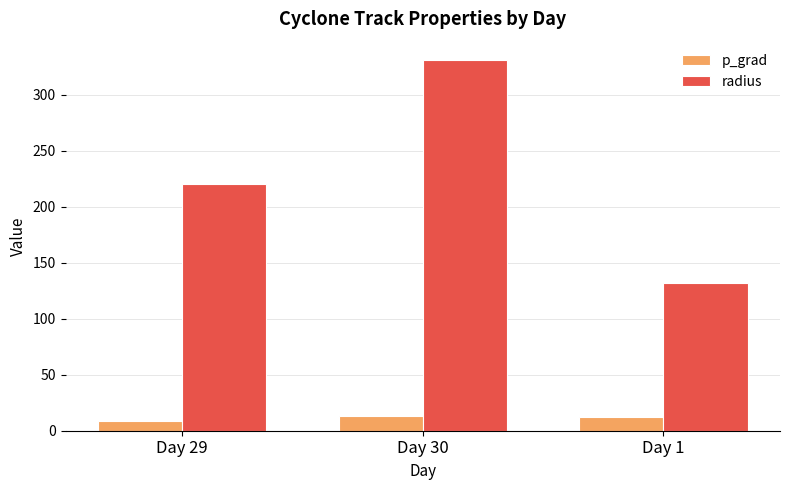

How many distinct data groups are displayed?

2